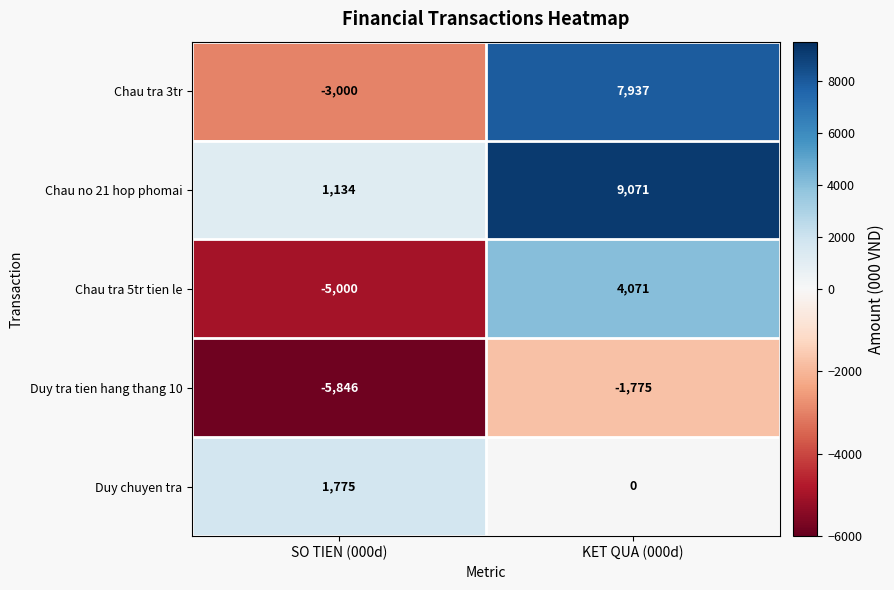

What is the total value across all series at KET QUA (000d)?

19304